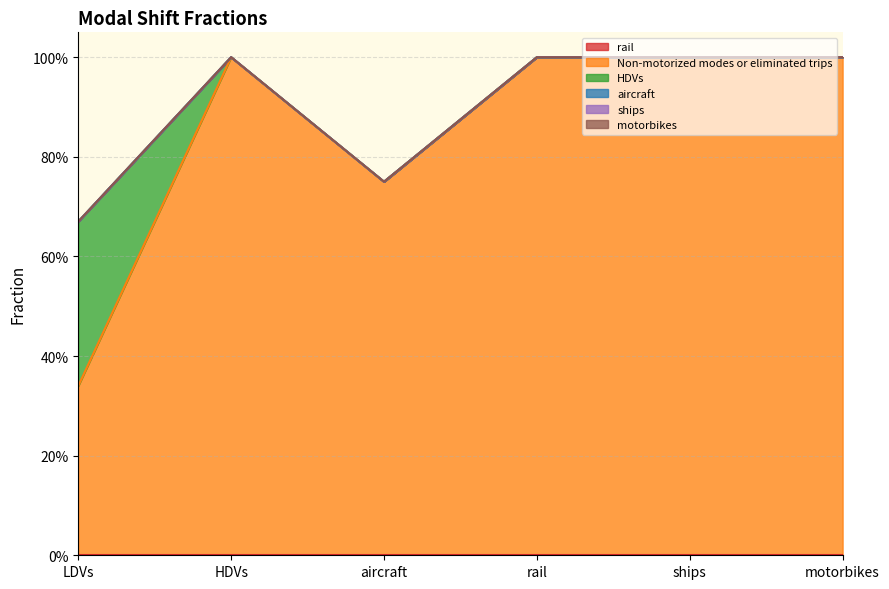

Does the chart have visible grid lines?

Yes